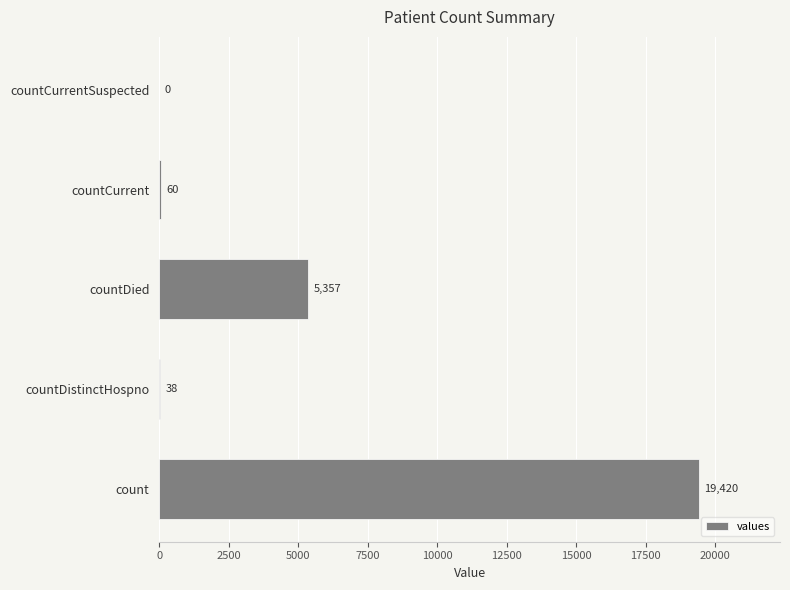

Count the number of data series in this chart.

1